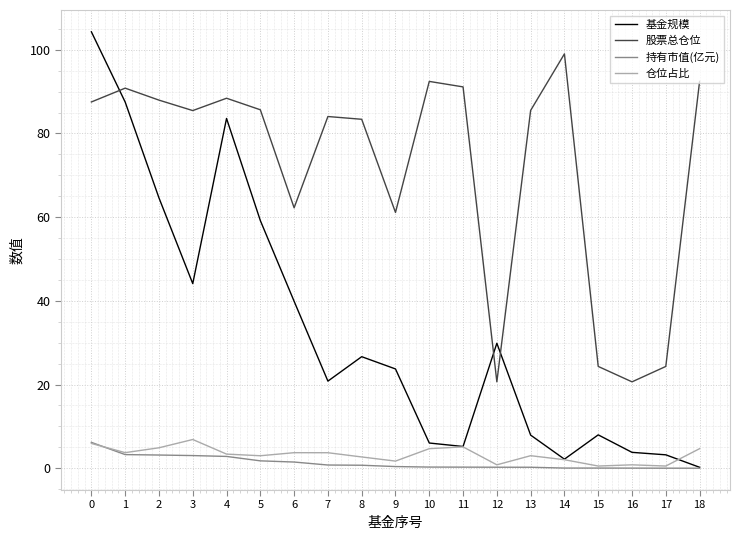

True or false: 股票总仓位 and 持有市值(亿元) intersect in this chart.

False